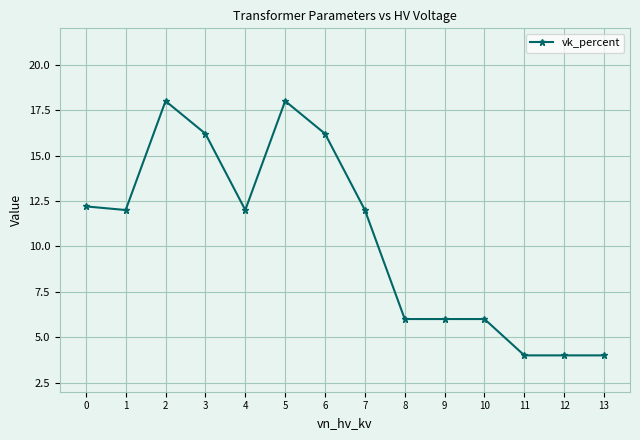

What is the change in value from 2 to 13?

-14.0